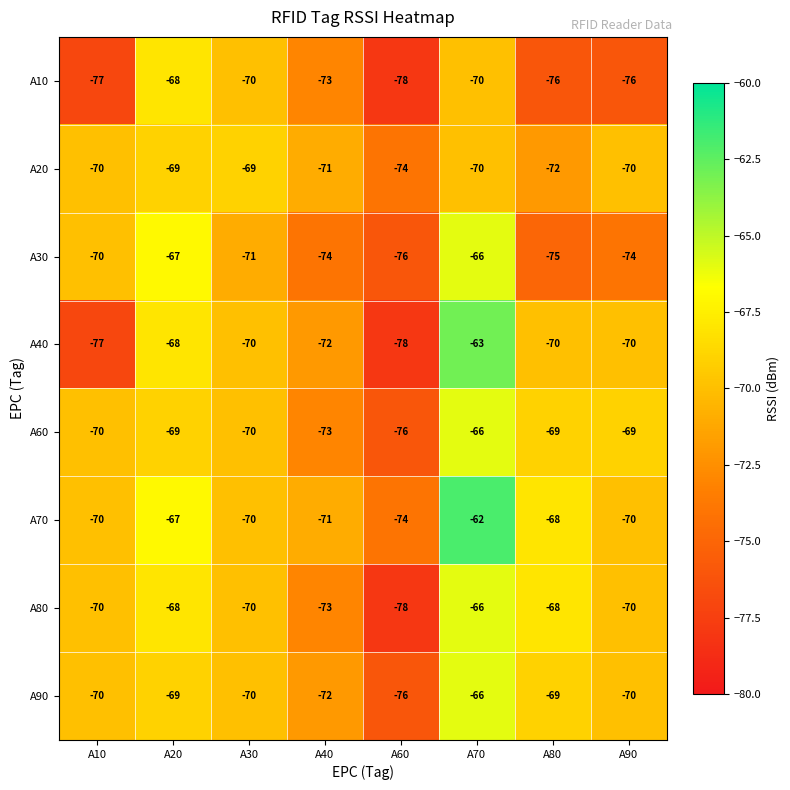

At which label does A40 first exceed -70?

A20